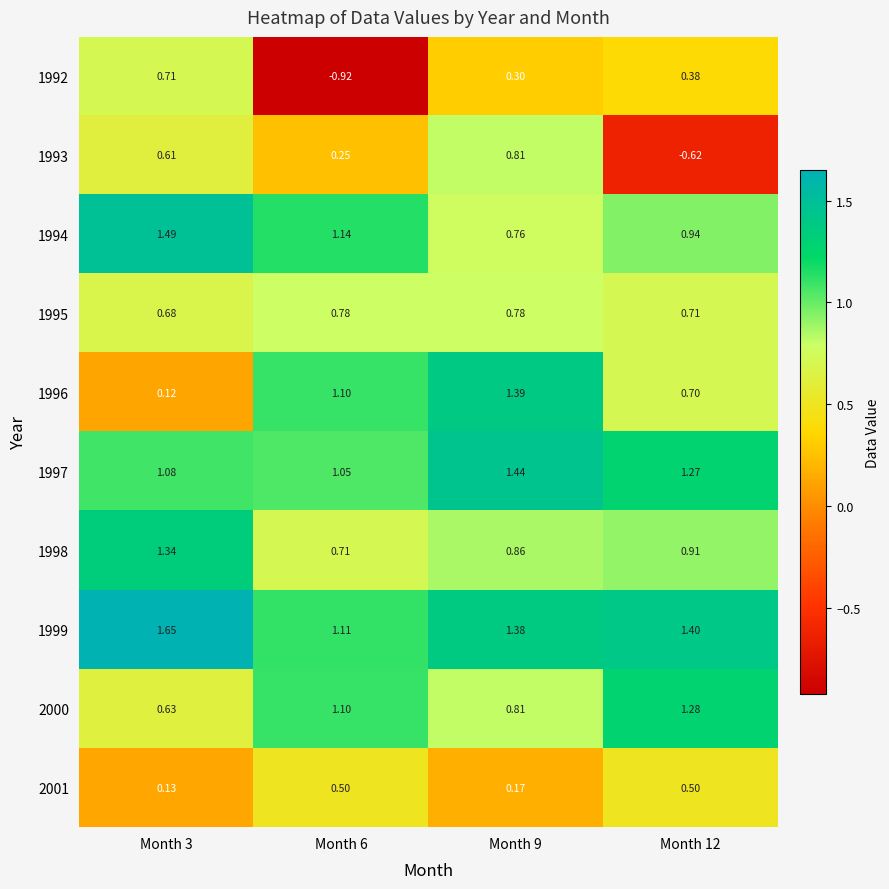

Between Month 3 and Month 6, which series saw the biggest shift?

1992